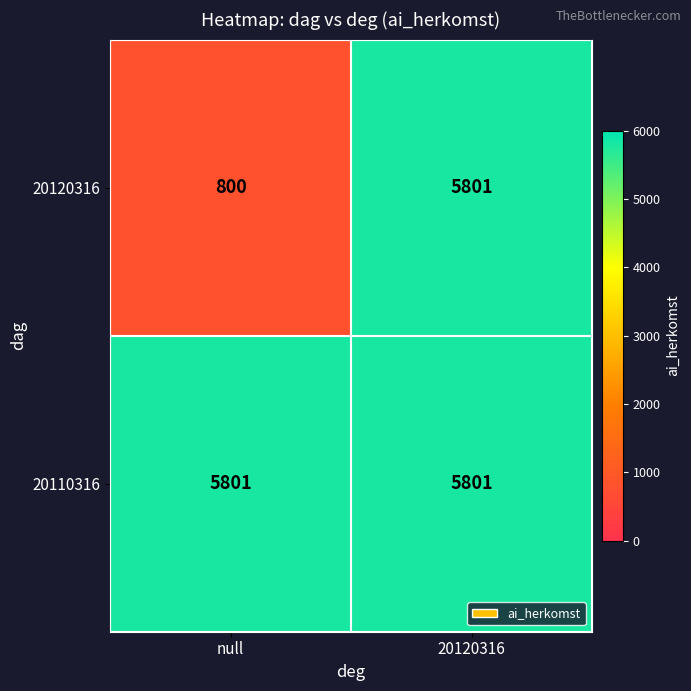

At which label is 20120316 closest to 3300?

null